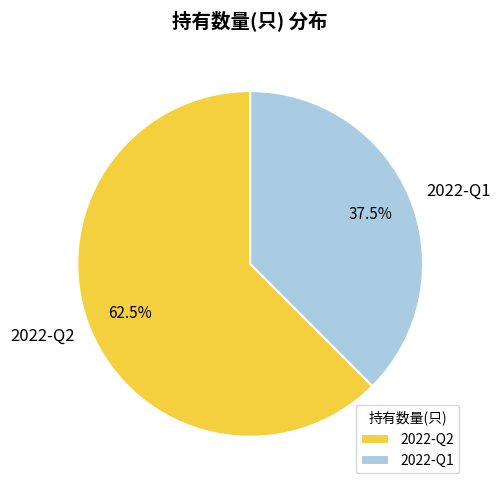

The 2022-Q1 slice represents 50% of the pie. True or false?

False